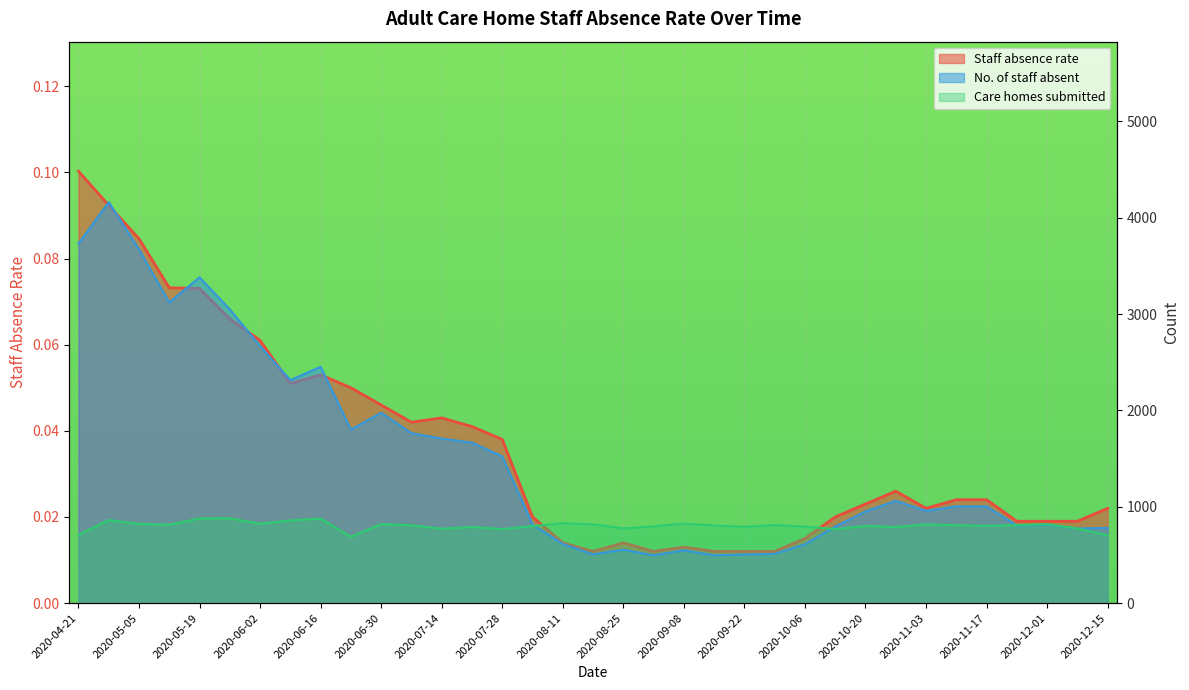

Is the value of Care homes submitted at 2020-07-14 greater than the value of Staff absence rate at 2020-08-18?

Yes